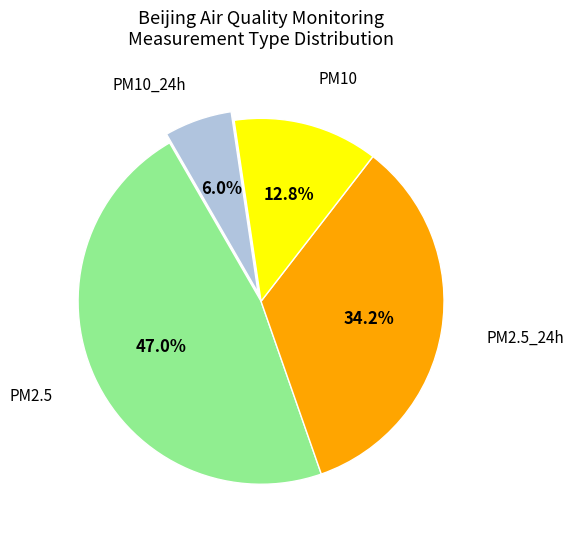

How many slices are in this pie chart?

4